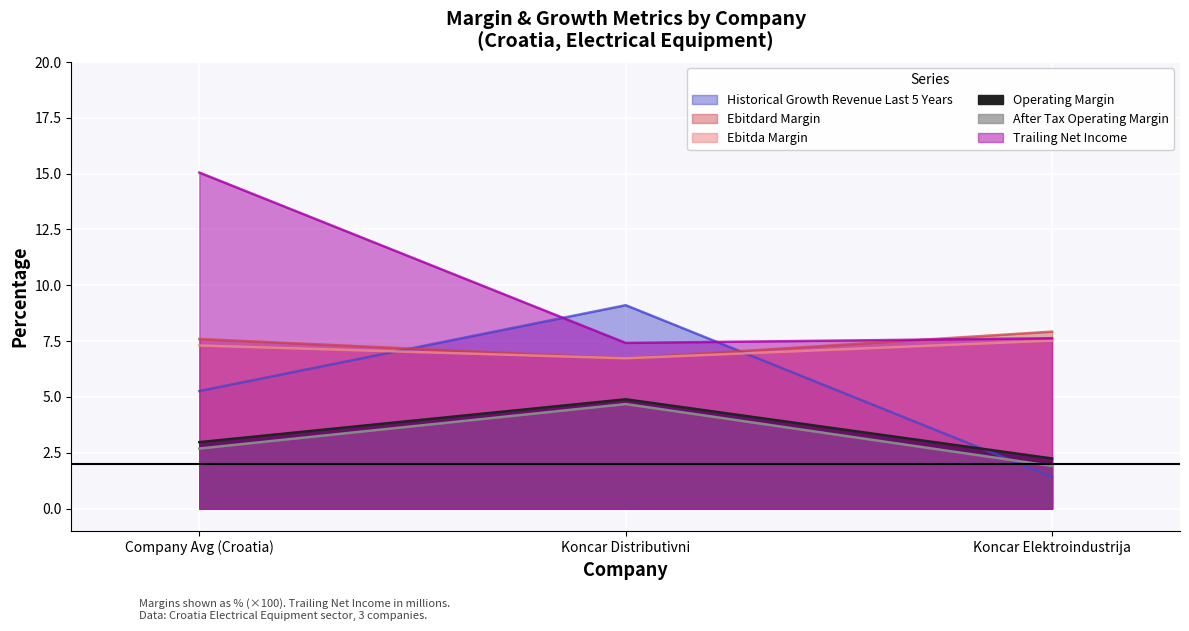

What is the smallest value displayed?

1.4